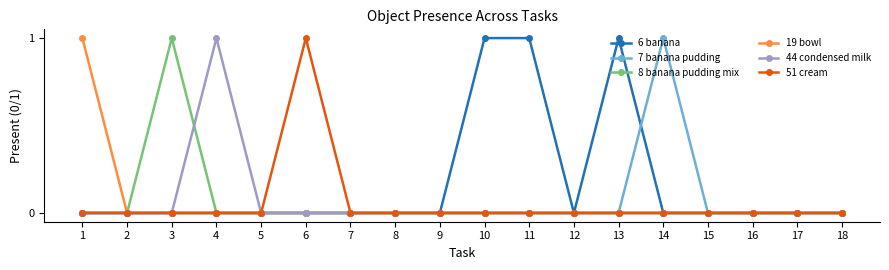

What are all the series names shown in the legend?

6 banana, 7 banana pudding, 8 banana pudding mix, 19 bowl, 44 condensed milk, 51 cream